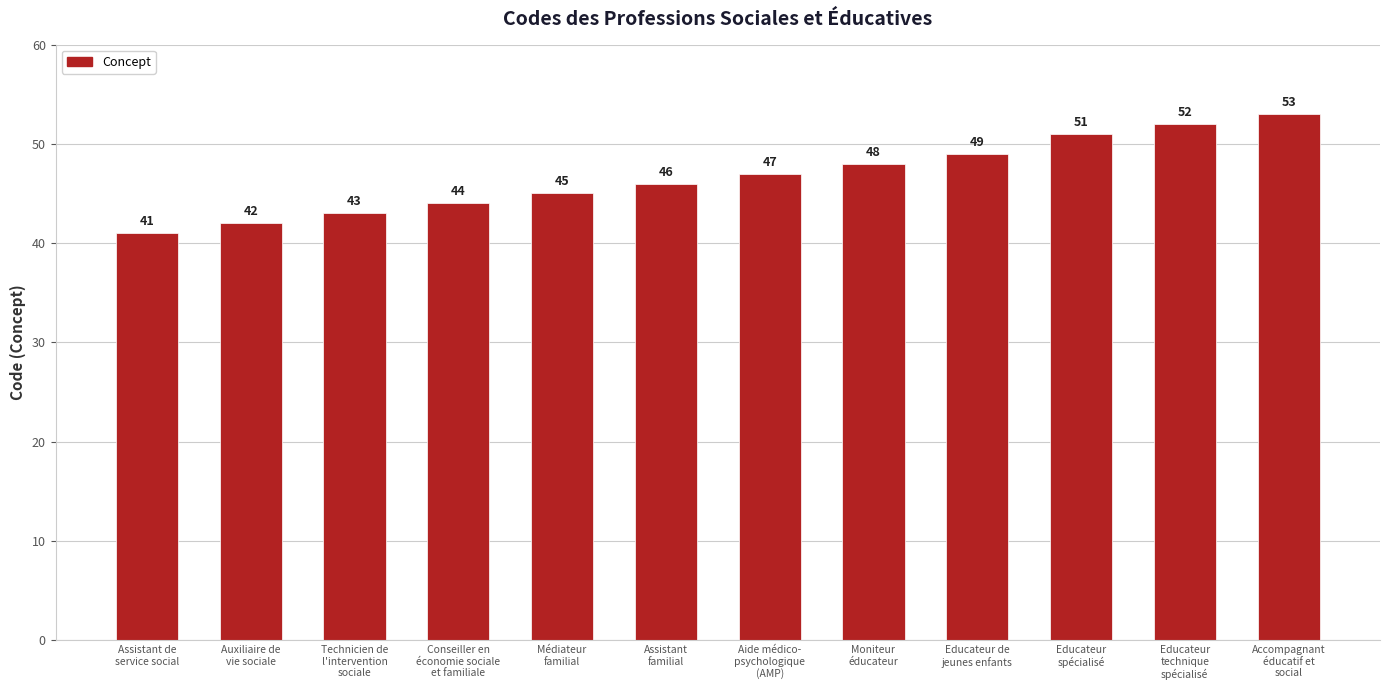

Rank the categories by value from lowest to highest.

Assistant de
service social, Auxiliaire de
vie sociale, Technicien de
l'intervention
sociale, Conseiller en
économie sociale
et familiale, Médiateur
familial, Assistant
familial, Aide médico-
psychologique
(AMP), Moniteur
éducateur, Educateur de
jeunes enfants, Educateur
spécialisé, Educateur
technique
spécialisé, Accompagnant
éducatif et
social